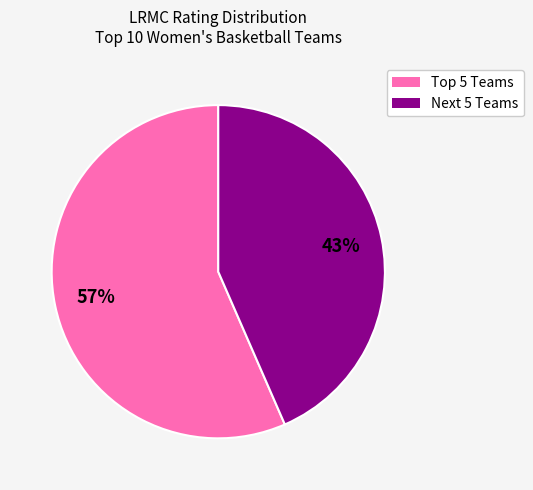

Is there a majority slice in this chart?

Yes